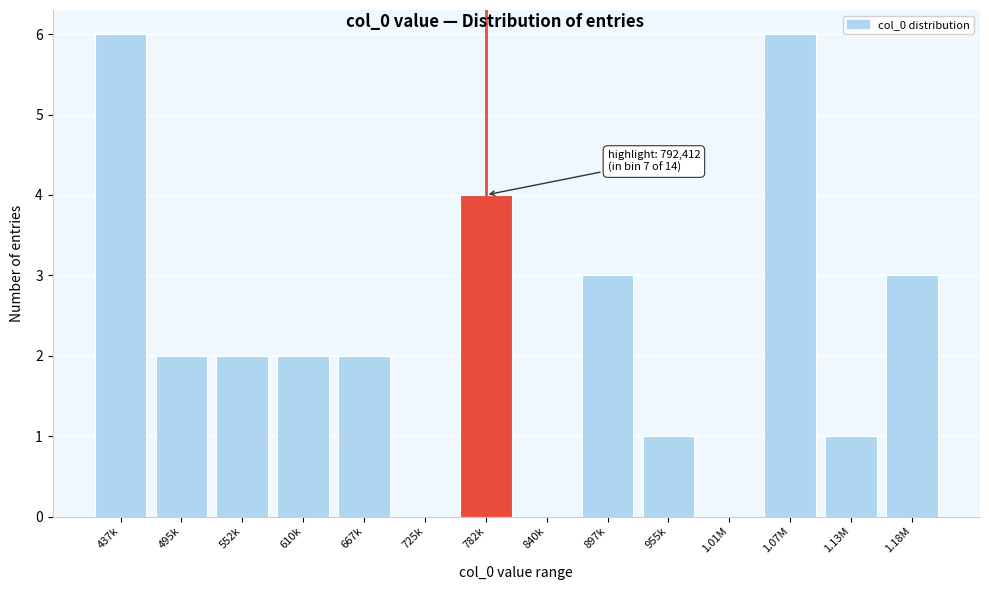

Reading right to left, transcribe all the data shown in this chart.

1.18M=3	1.13M=1	1.07M=6	1.01M=0	955k=1	897k=3	840k=0	782k=4	725k=0	667k=2	610k=2	552k=2	495k=2	437k=6